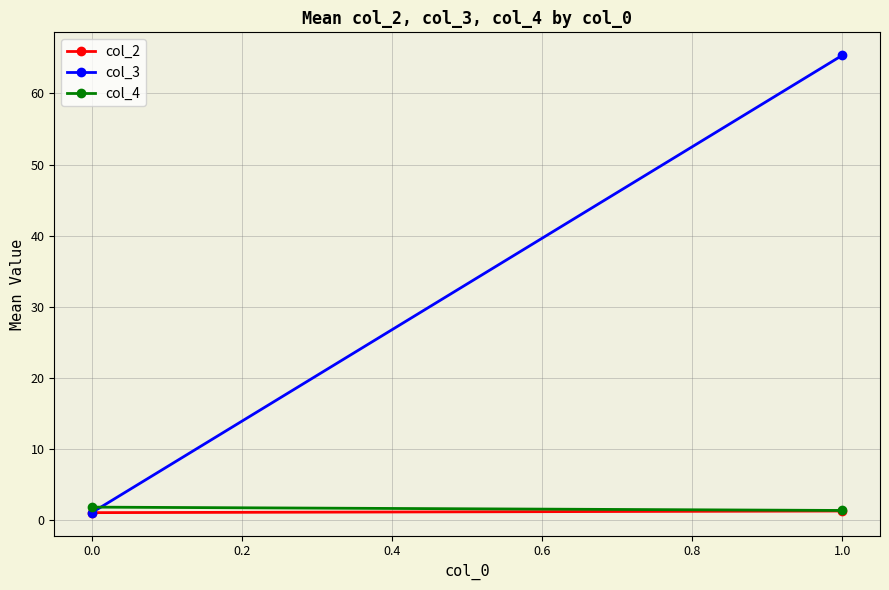

Reading left to right, what are all the values shown in this chart?

col_2: 1.0	1.2
col_3: 1.0	65.4
col_4: 1.8	1.3